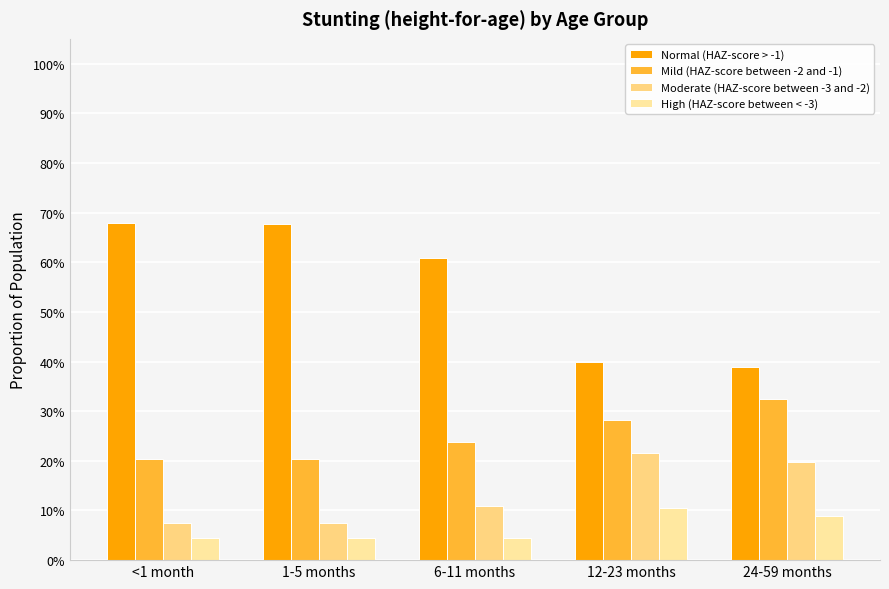

The value of Normal (HAZ-score > -1) at 12-23 months is 0.6. True or false?

False